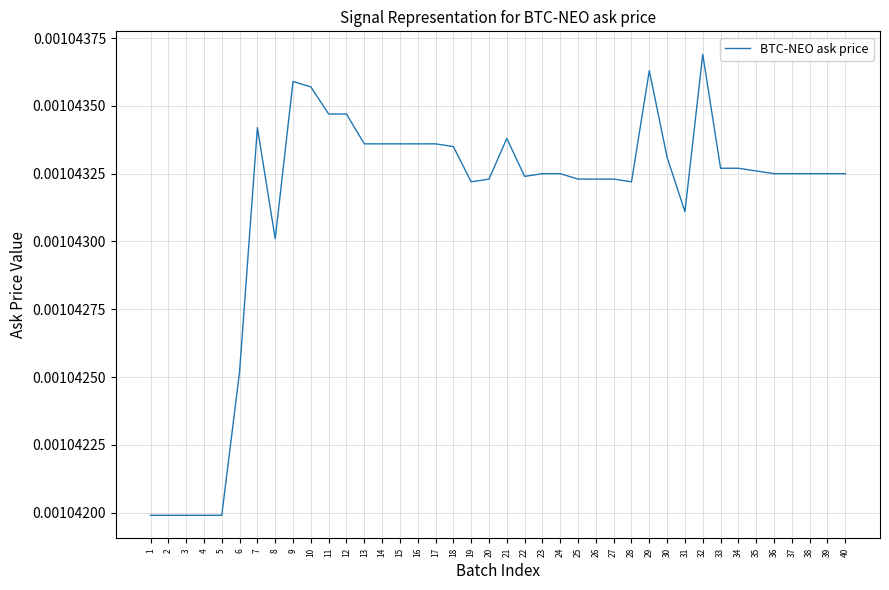

Which category has the highest value across all series?

32